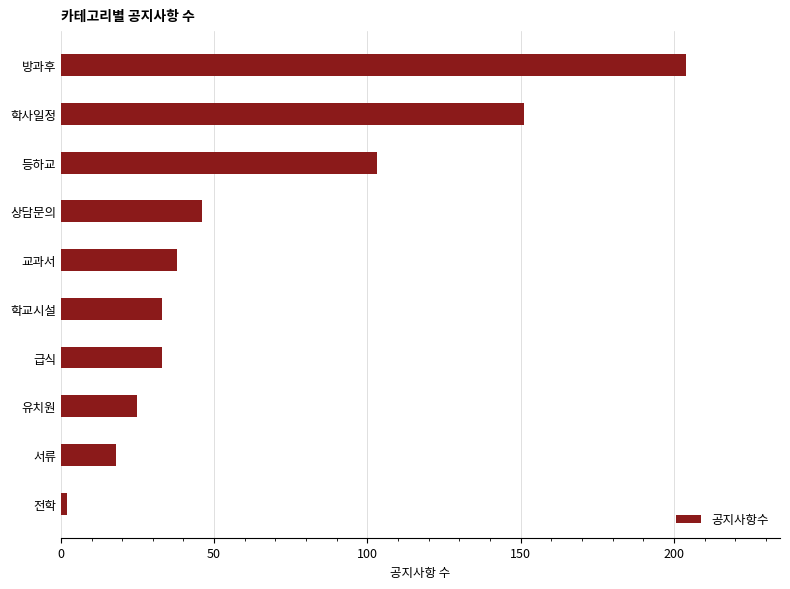

What is the label of the 10th bar from the top?

전학